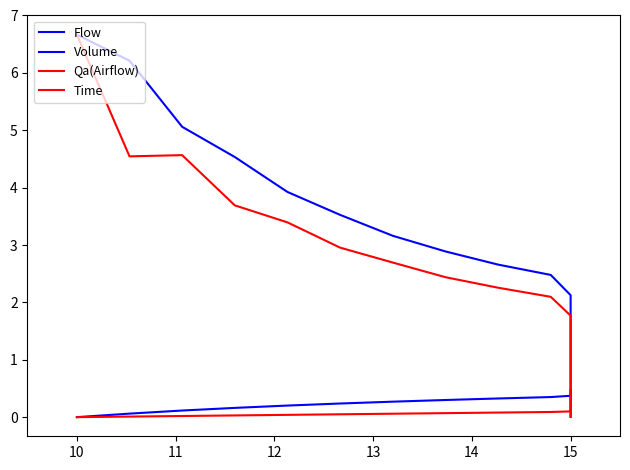

List the series in order of their overall mean, highest first.

Flow, Qa(Airflow), Volume, Time